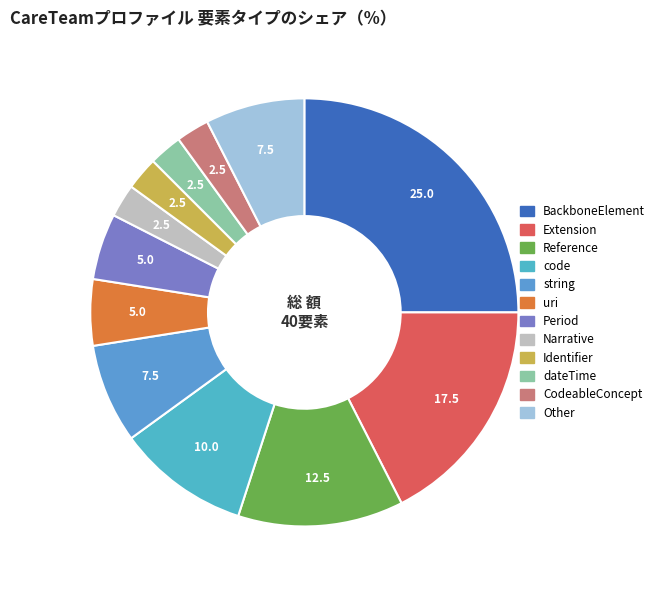

Rank the categories by value from lowest to highest.

Narrative, Identifier, dateTime, CodeableConcept, uri, Period, string, Other, code, Reference, Extension, BackboneElement